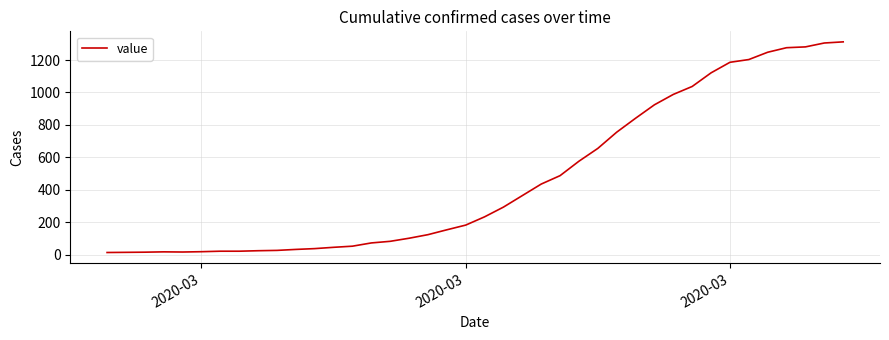

What is the greatest value displayed?

1312